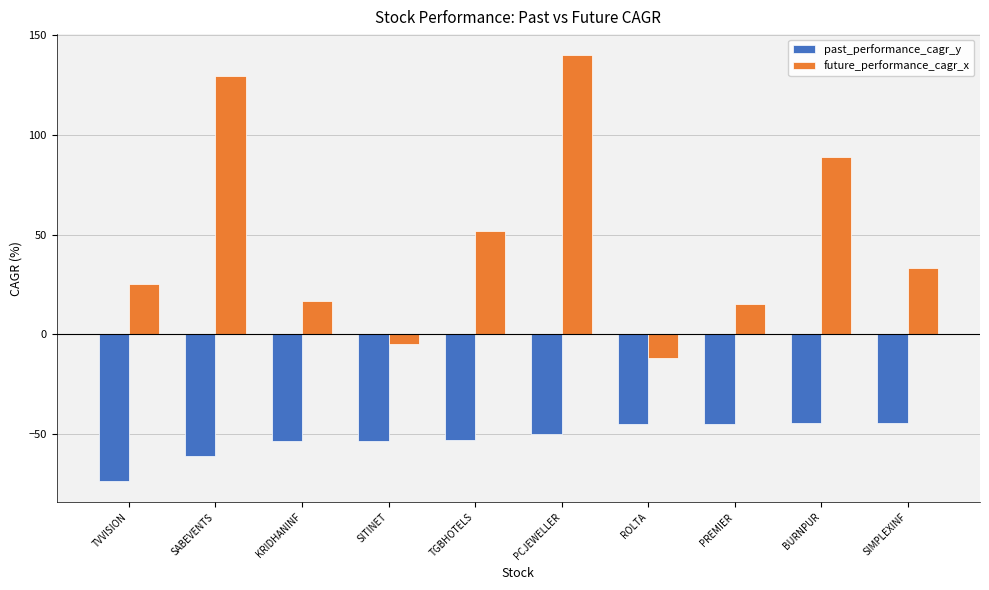

Which series has the widest spread of values?

future_performance_cagr_x